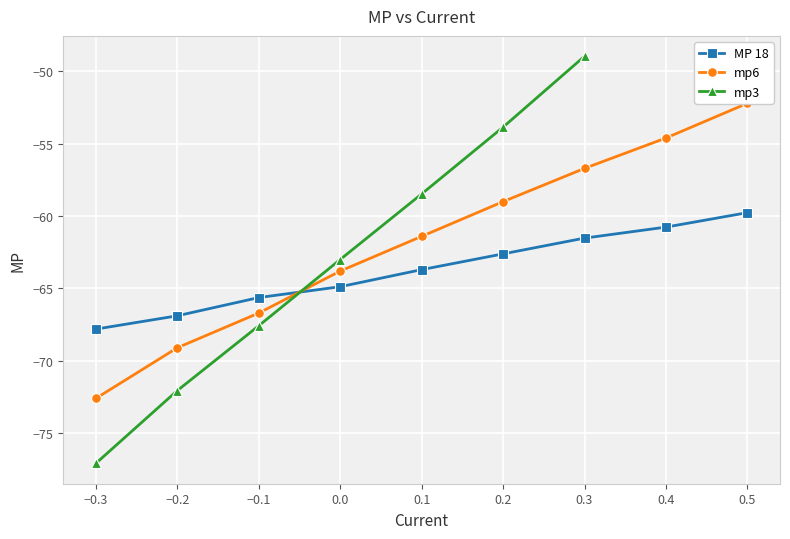

List the labels in order of MP 18 value, largest first.

0.5, 0.4, 0.3, 0.2, 0.1, 0.0, −0.1, −0.2, −0.3